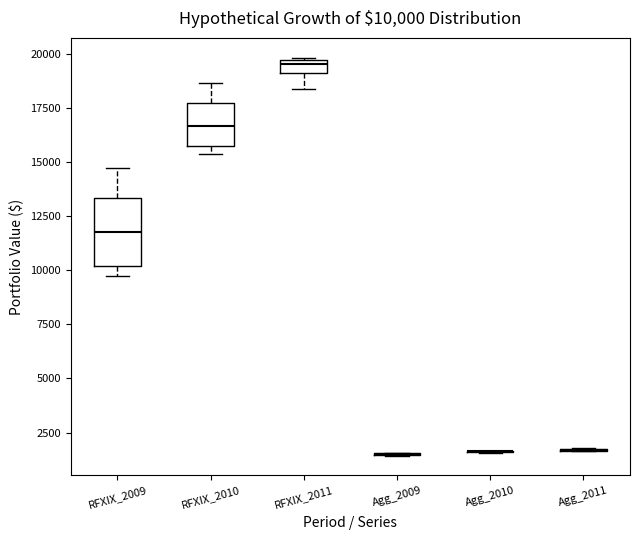

Comparing the boxes themselves (not the whiskers), which one is the tallest?

RFXIX_2009